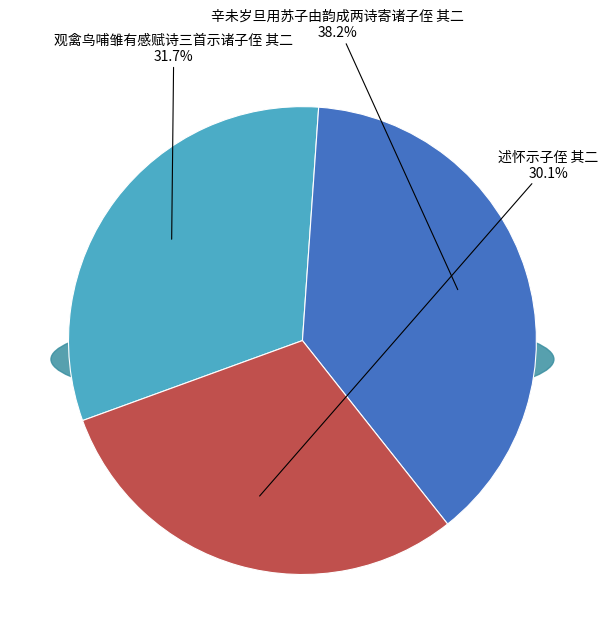

To the nearest percent, what is the combined percentage of 辛未岁旦用苏子由韵成两诗寄诸子侄 其二 and 观禽鸟哺雏有感赋诗三首示诸子侄 其二?

70%